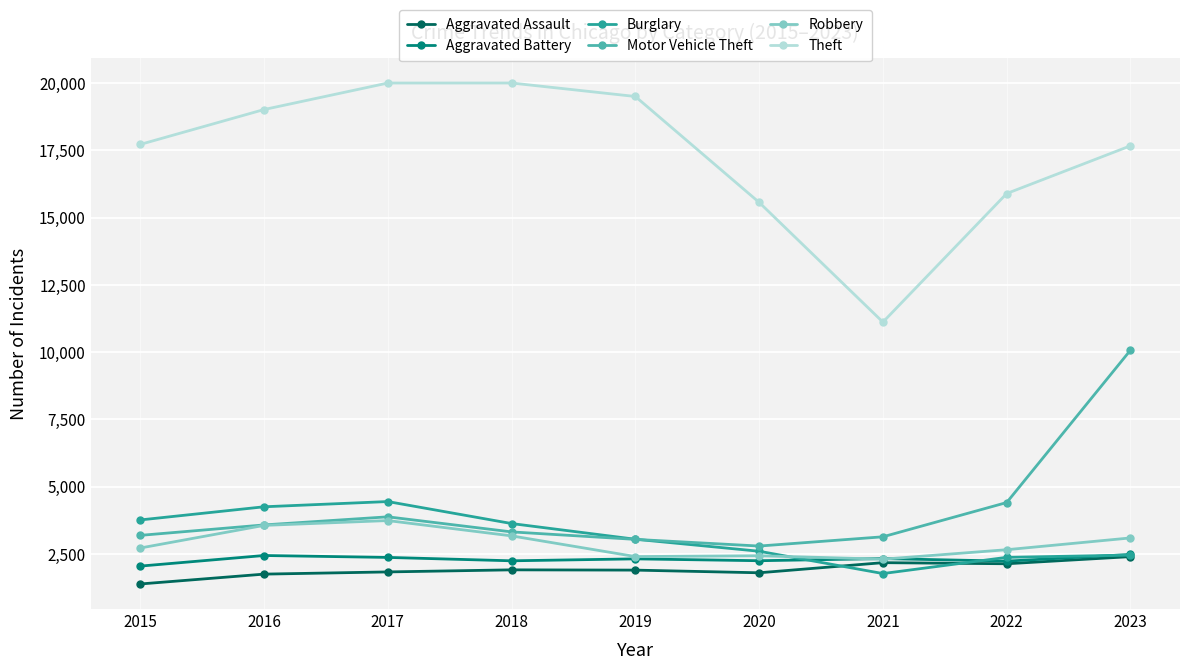

True or false: Theft and Burglary intersect in this chart.

False